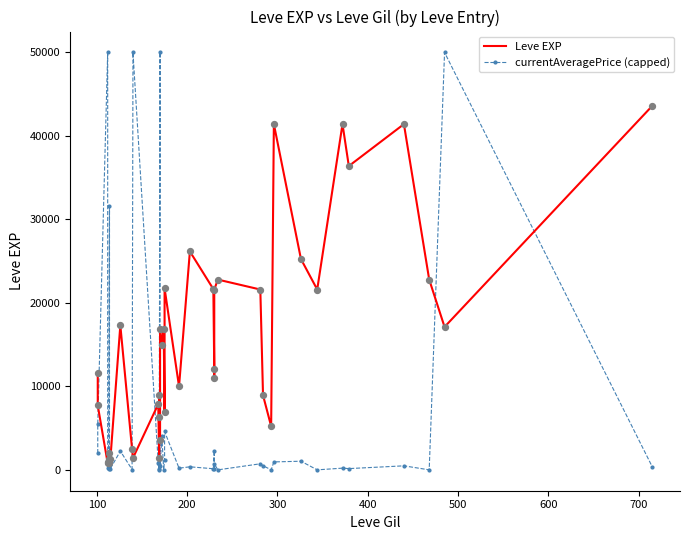

Which series contains the lowest Y value?

currentAveragePrice (capped)